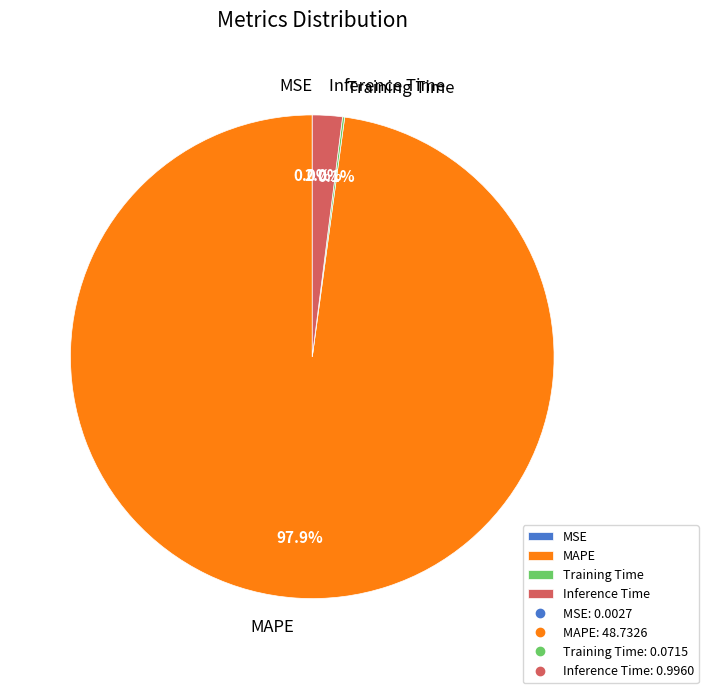

What is the largest slice in the pie chart?

MAPE